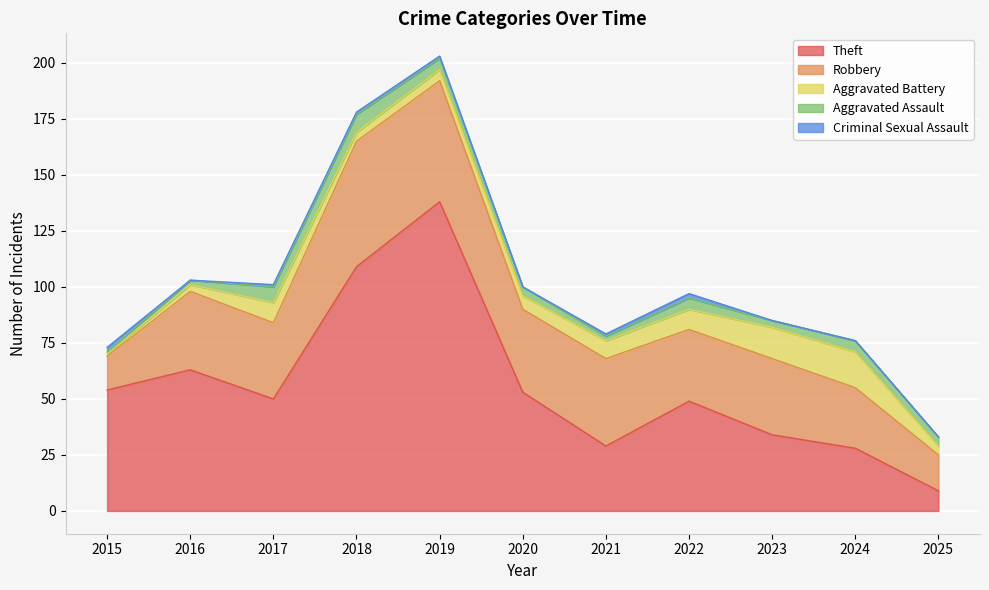

What is the difference between the maximum and minimum values in the Aggravated Assault series?

7